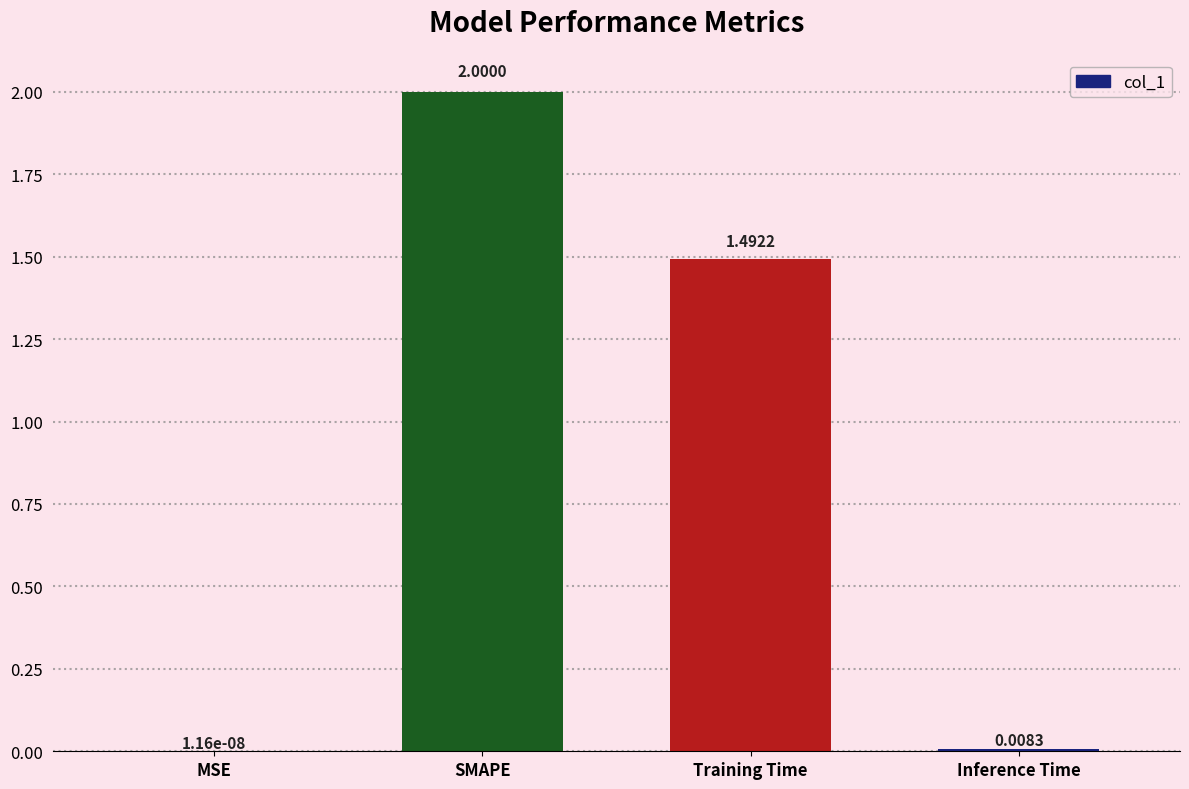

What is the sum of all values?

3.5